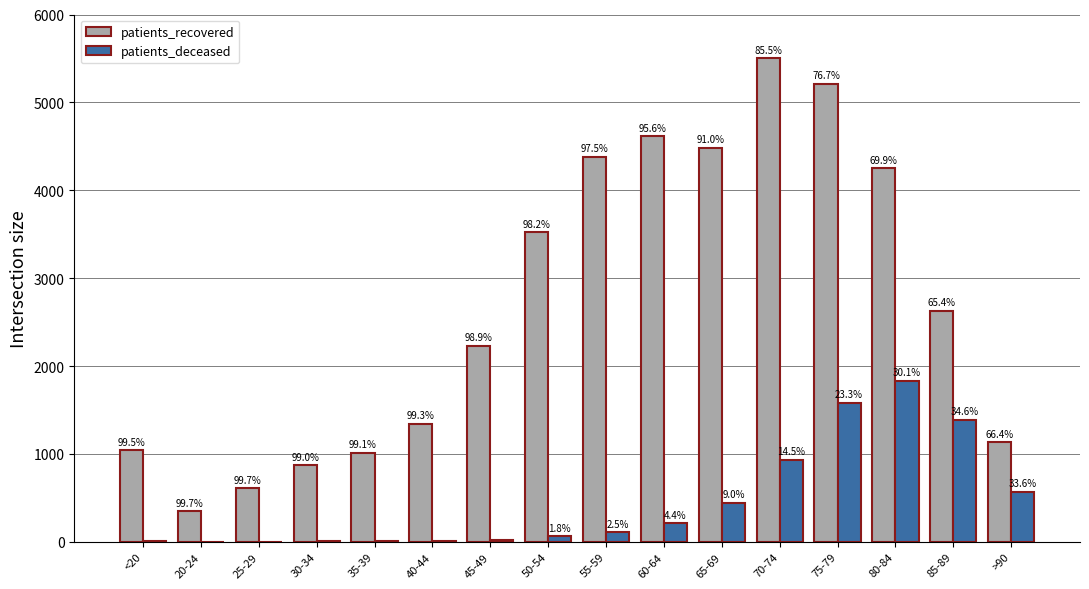

Are the bars grouped side by side (vs. stacked)?

Yes